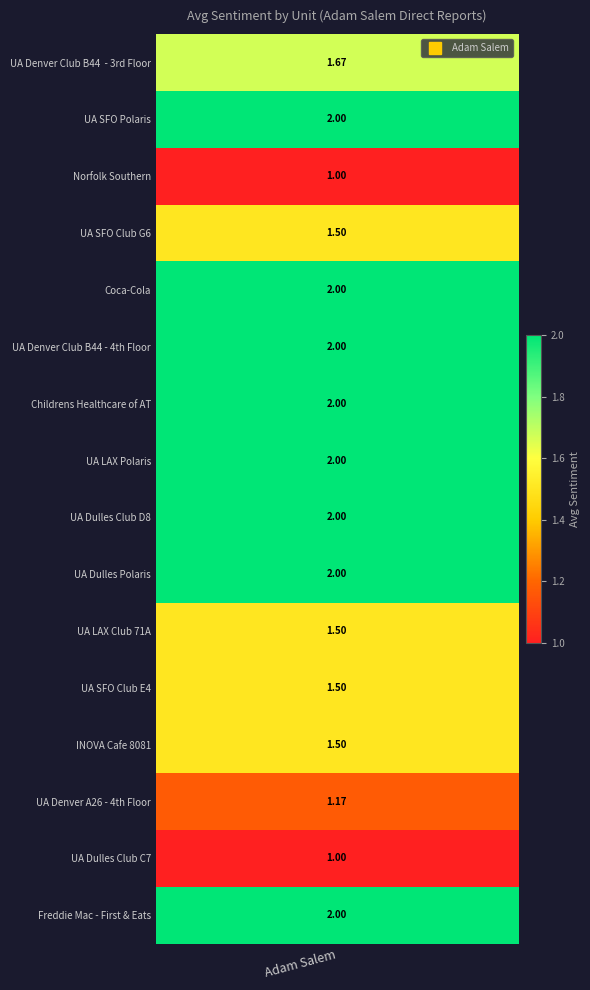

What is the difference between the maximum and minimum values?

1.0